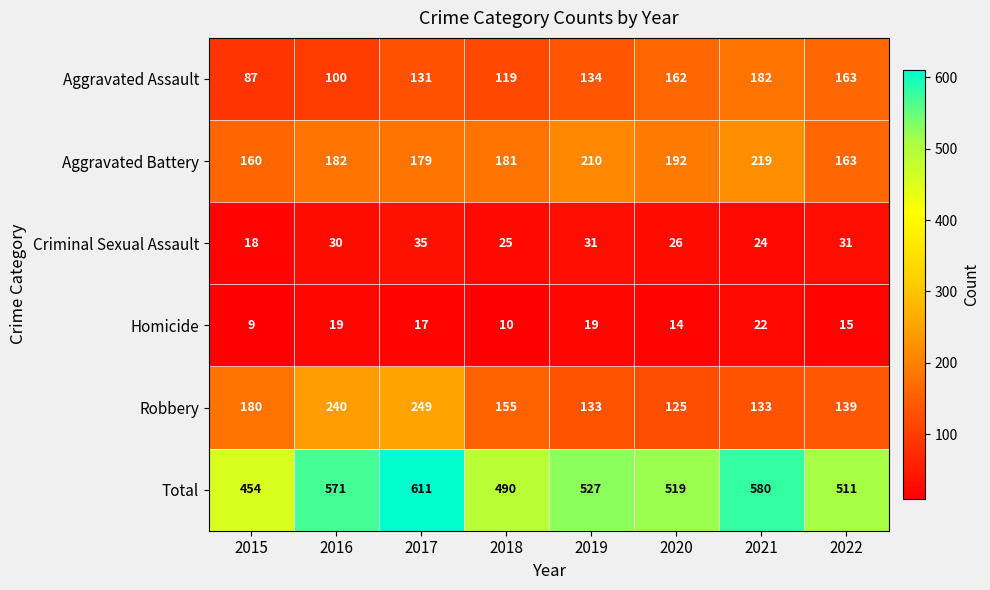

List the series in order of their peak value, lowest first.

Homicide, Criminal Sexual Assault, Aggravated Assault, Aggravated Battery, Robbery, Total